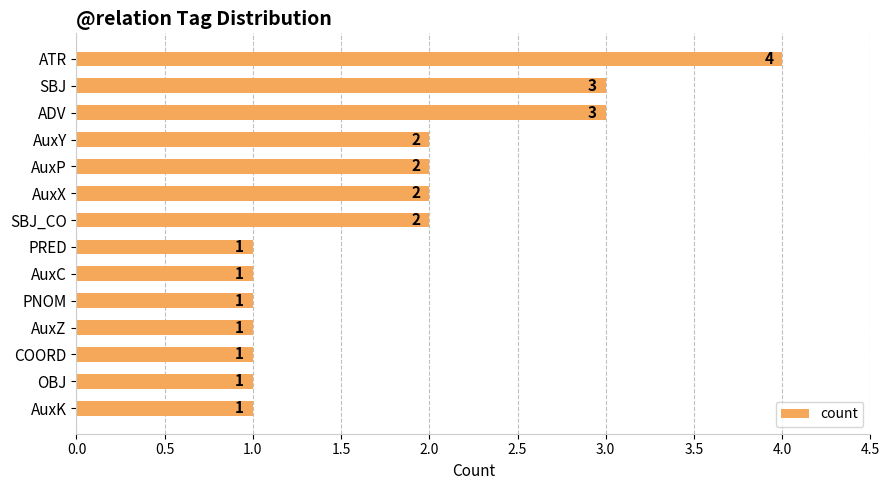

What is the greatest value displayed?

4